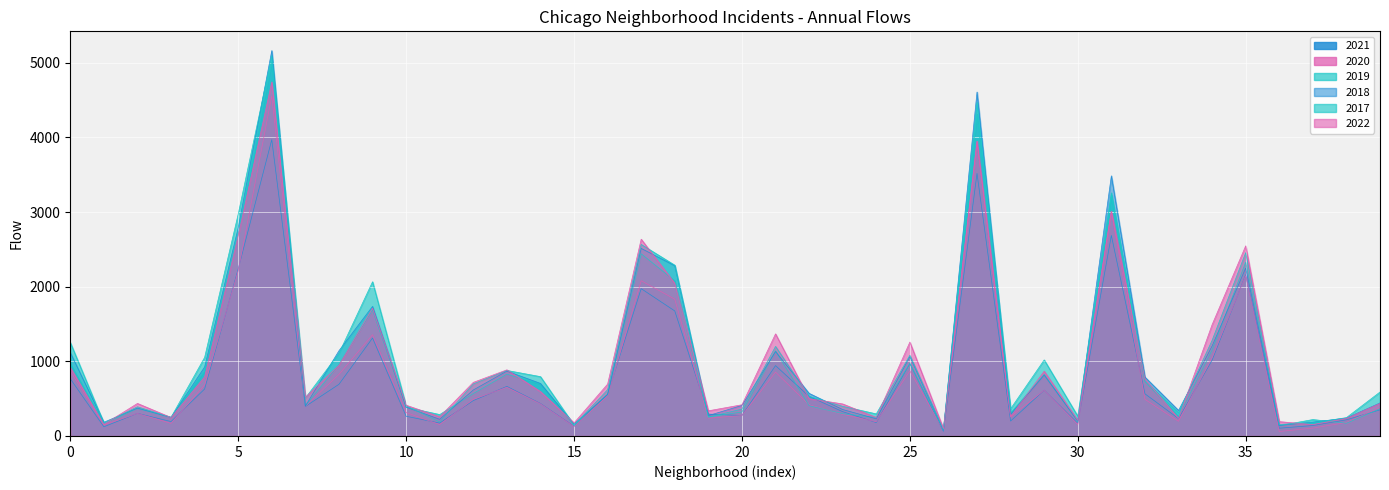

The 2019 series shows 6314 at Englewood. True or false?

False